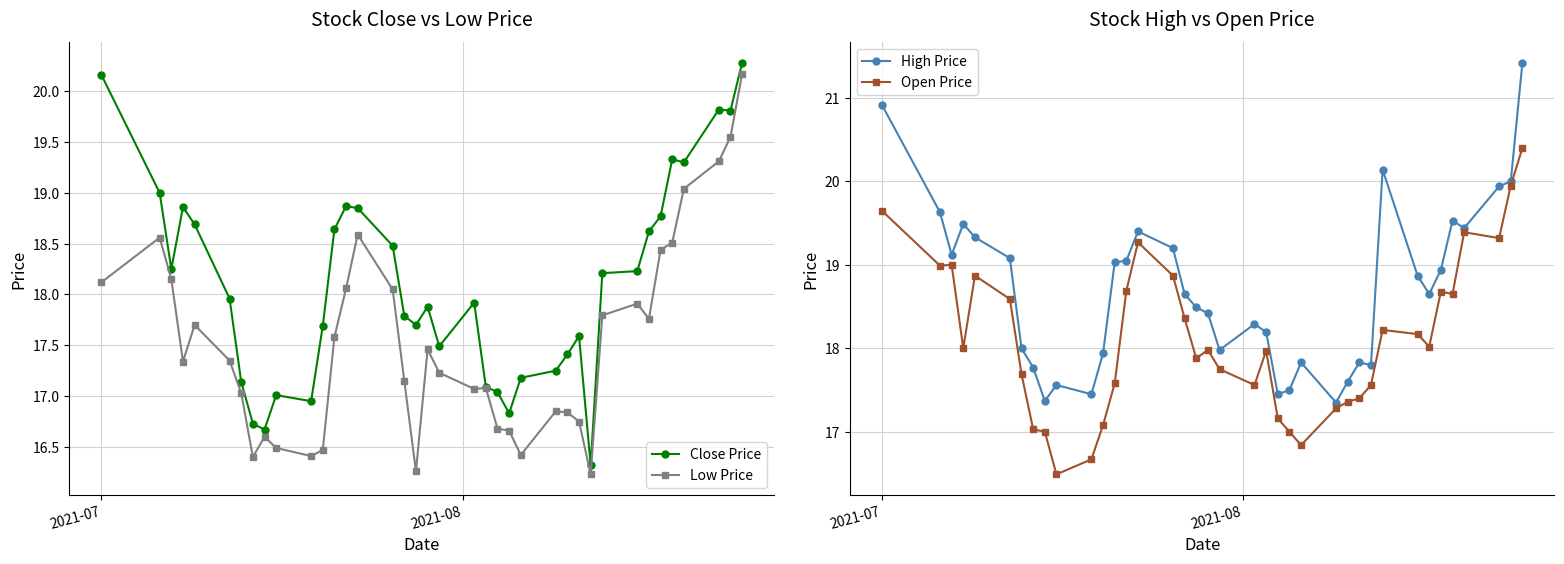

What is the value of the Close Price point at the 32nd from the left?

18.6